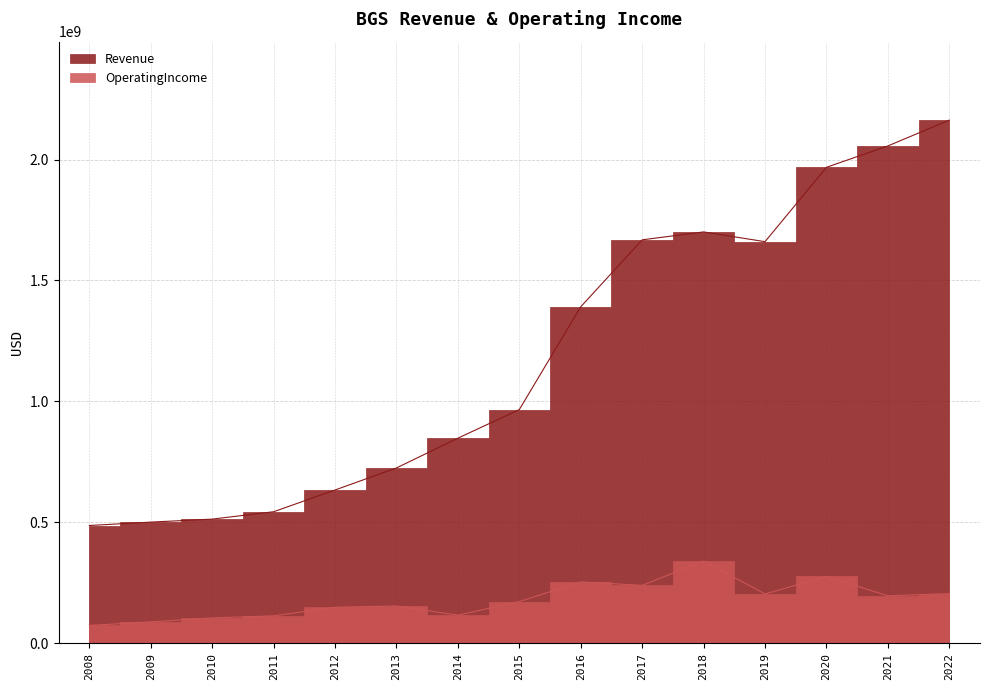

Reading left to right, what are all the values shown in this chart?

Revenue: 2008=486896000	2009=501016000	2010=513337000	2011=543866000	2012=633812000	2013=724973000	2014=848017000	2015=966358000	2016=1391257000	2017=1668056000	2018=1700764000	2019=1660414000	2020=1967909000	2021=2056264000	2022=2163000000
OperatingIncome: 2008=73884000	2009=88317000	2010=104717000	2011=113479000	2012=149005000	2013=153996000	2014=116098000	2015=172370000	2016=253995000	2017=239402000	2018=340154000	2019=203836000	2020=276438000	2021=196079000	2022=205343000